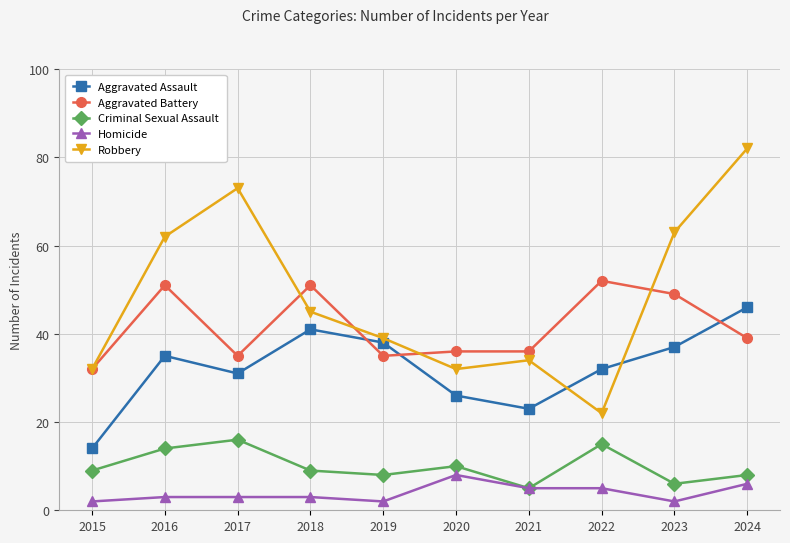

Where is Aggravated Battery nearest to the value 42?

2024